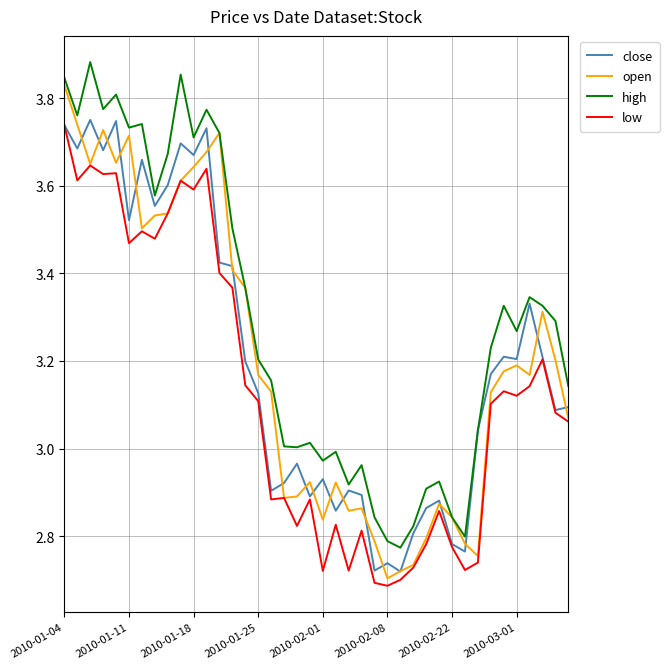

Which series has the largest total across all categories?

high